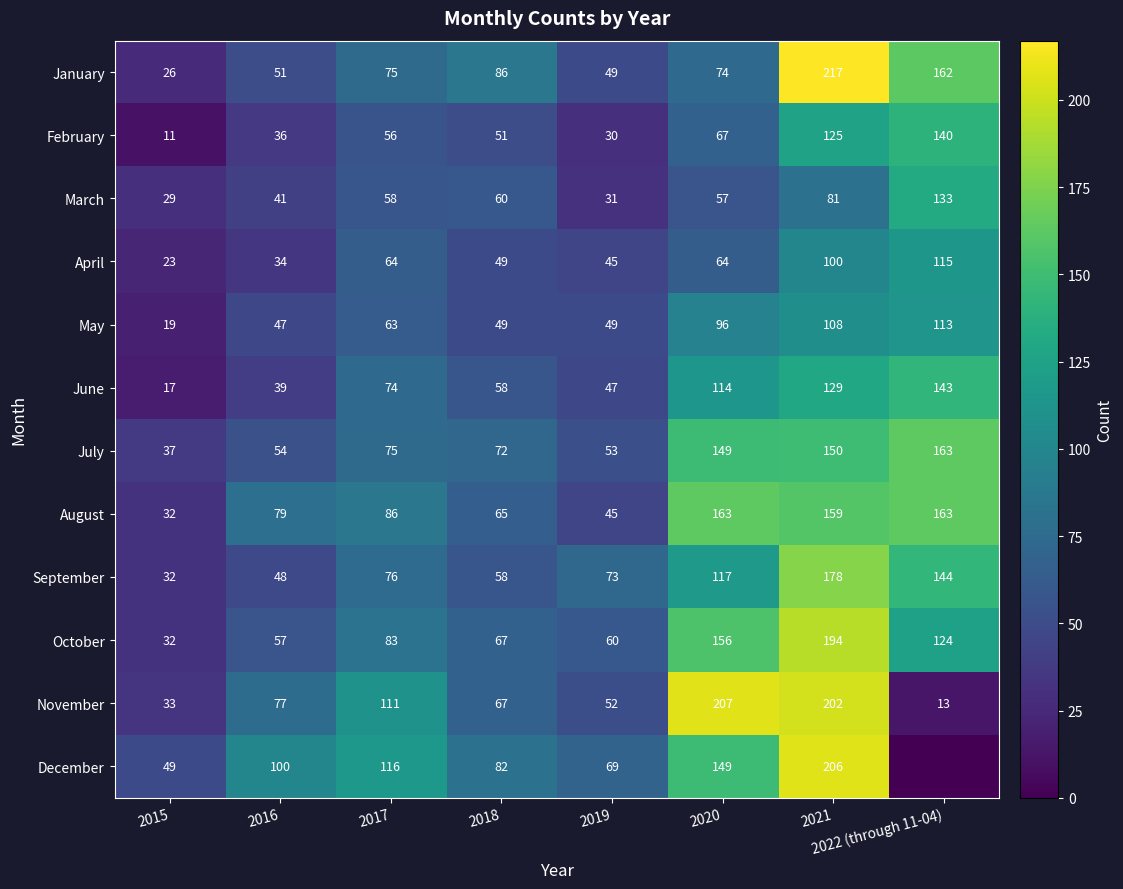

At how many categories does at least one series exceed 13?

8